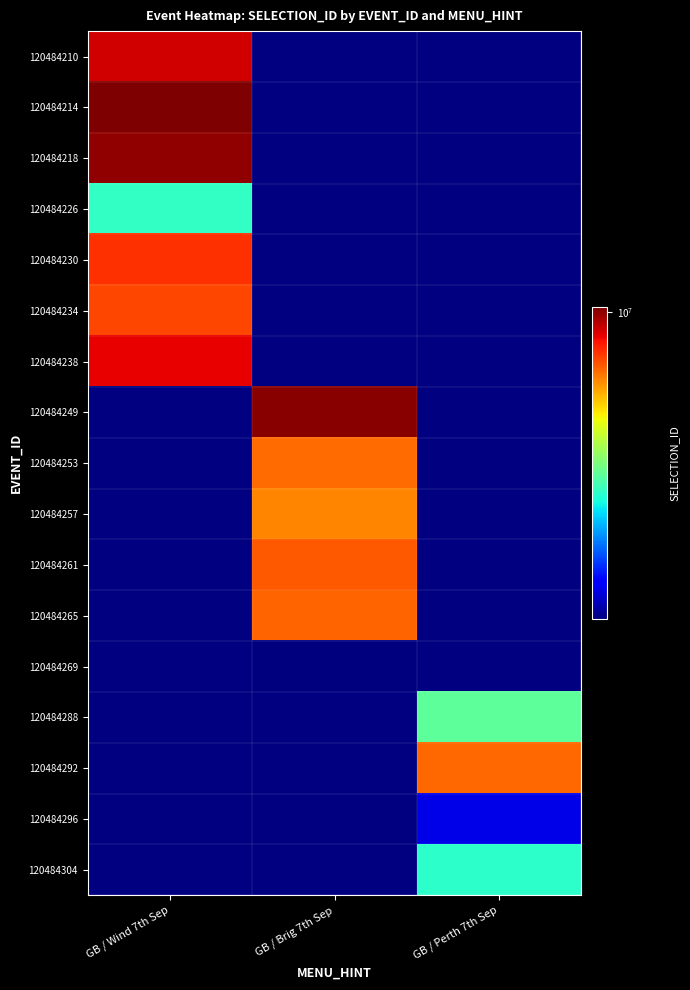

Between GB / Brig 7th Sep and GB / Wind 7th Sep, which is larger?

GB / Wind 7th Sep